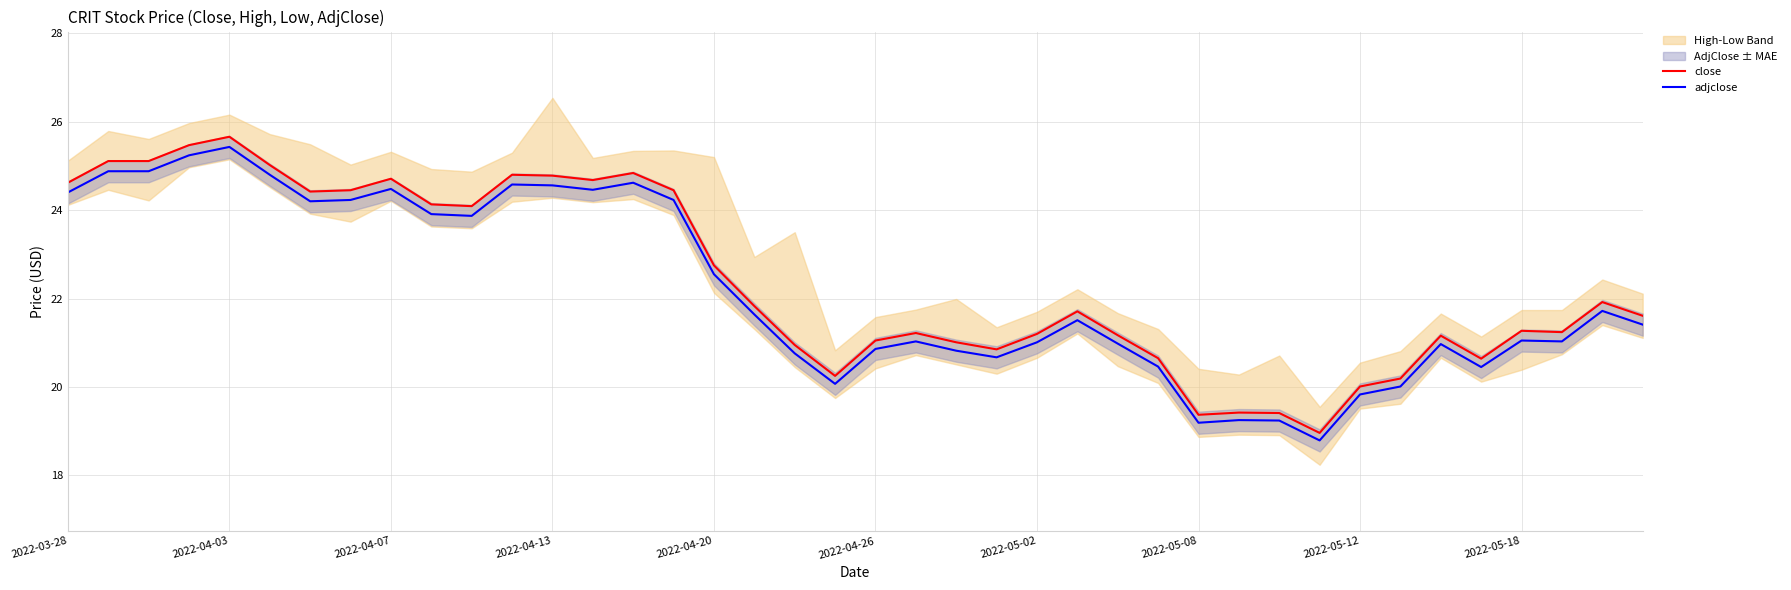

What is the sum of all adjclose values?

888.1